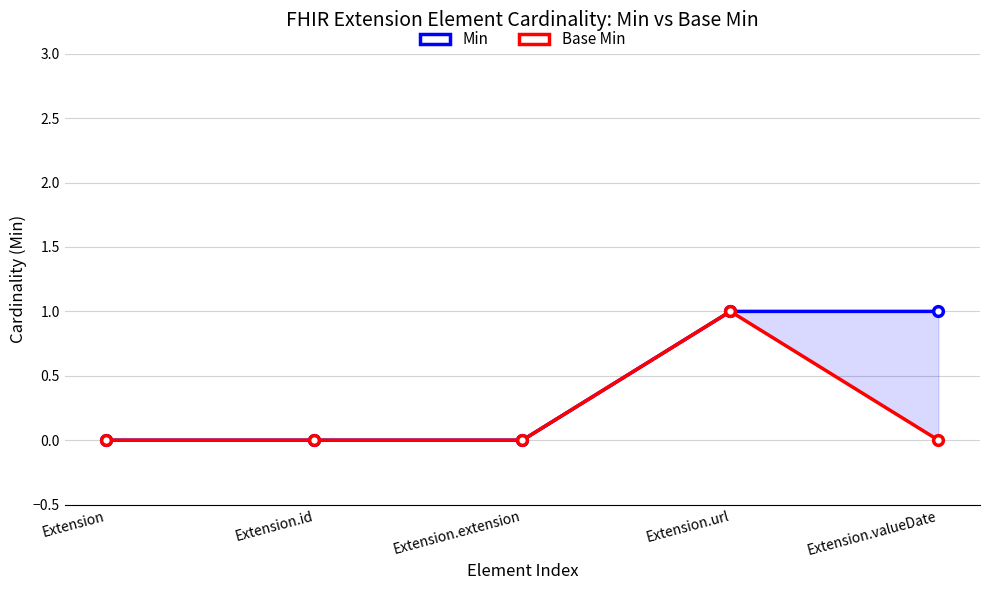

Which series has the largest range (max minus min)?

Min